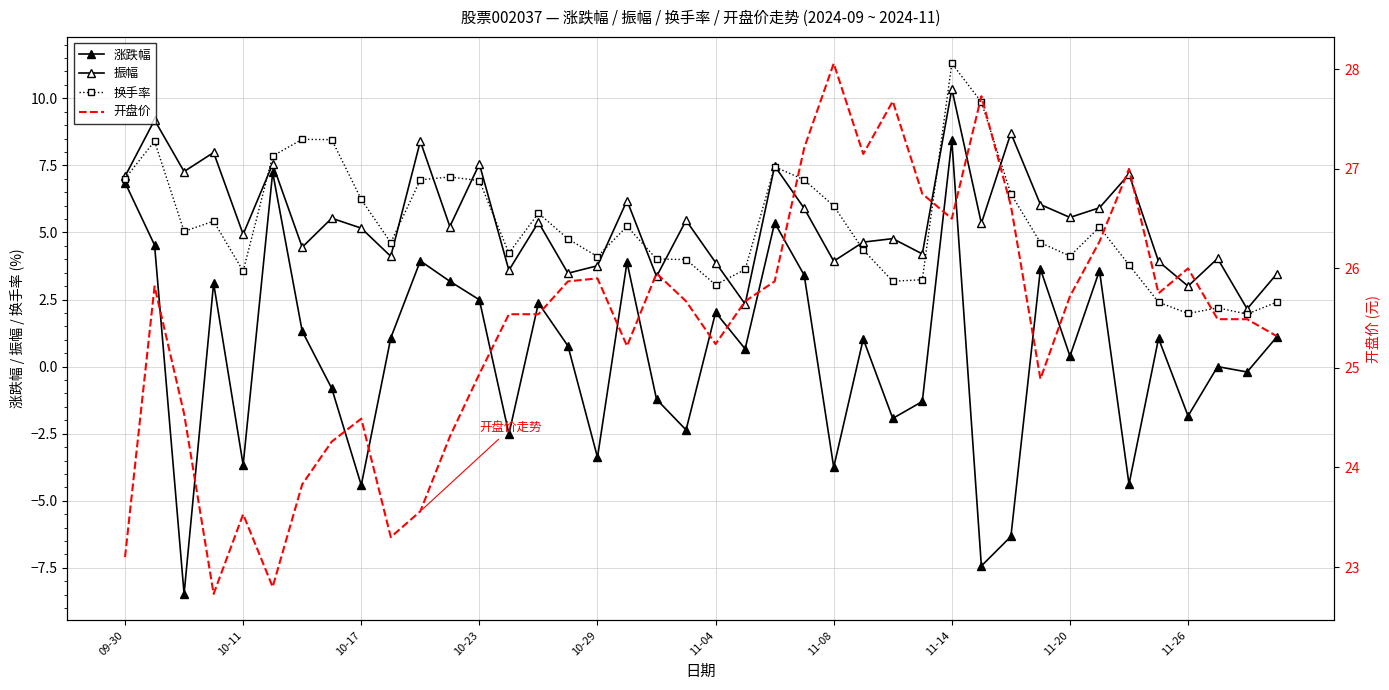

At which label is 换手率 closest to 6?

11-08